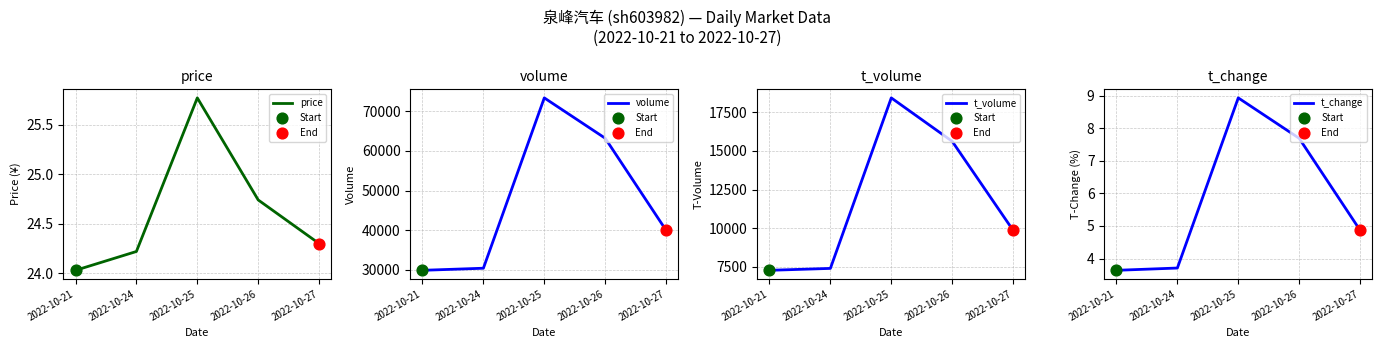

Which series contains the lowest Y value?

t_change